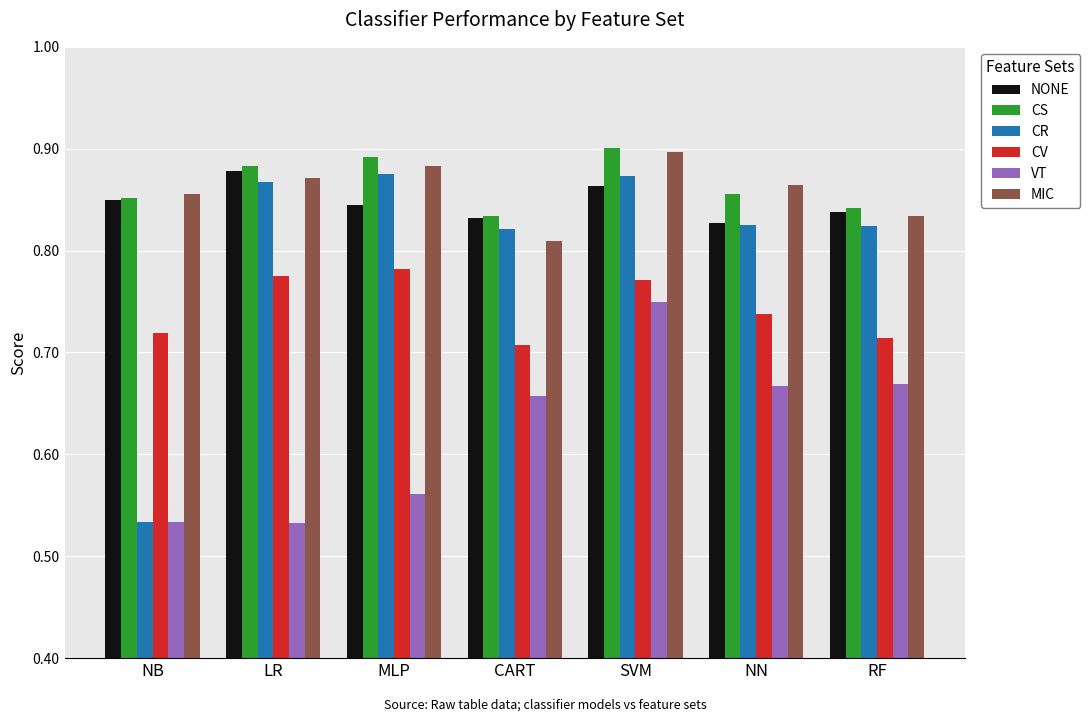

Is the value of CV at NB greater than the value of VT at NB?

Yes